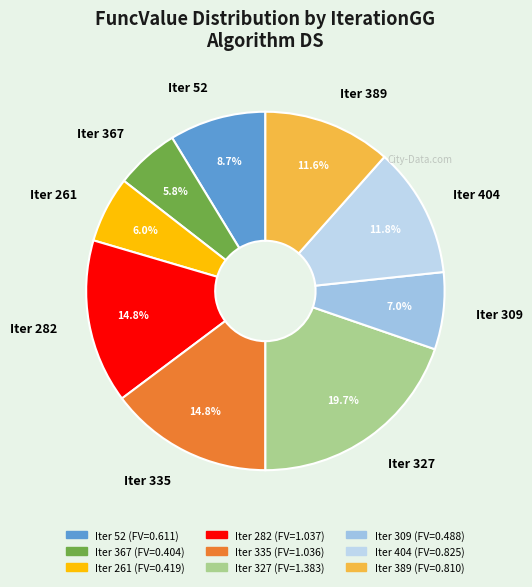

Which has a higher value, Iter 52 or Iter 389?

Iter 389